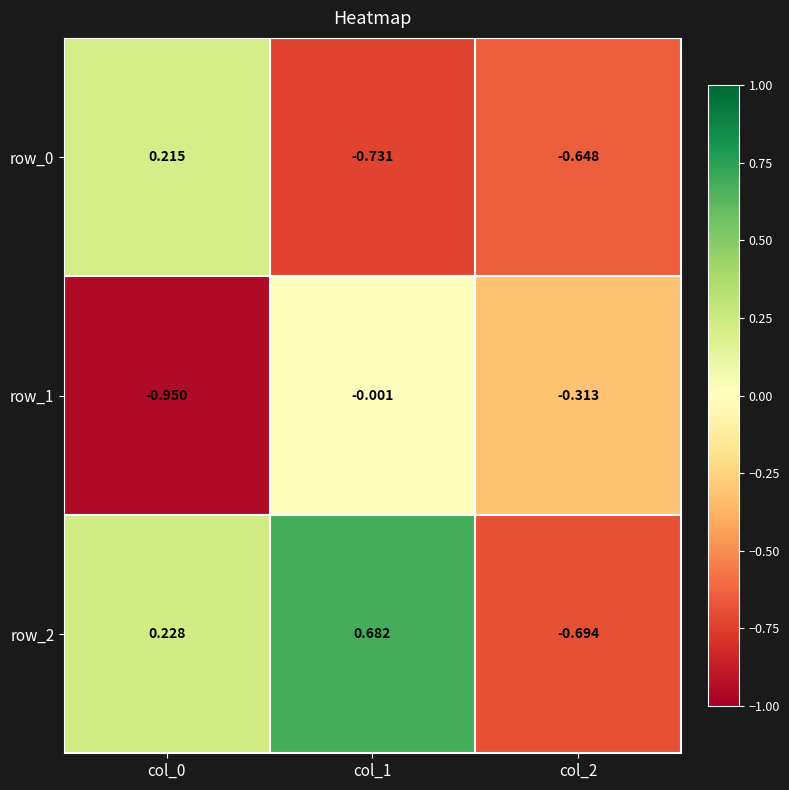

How many data points in row_2 are above 0?

2